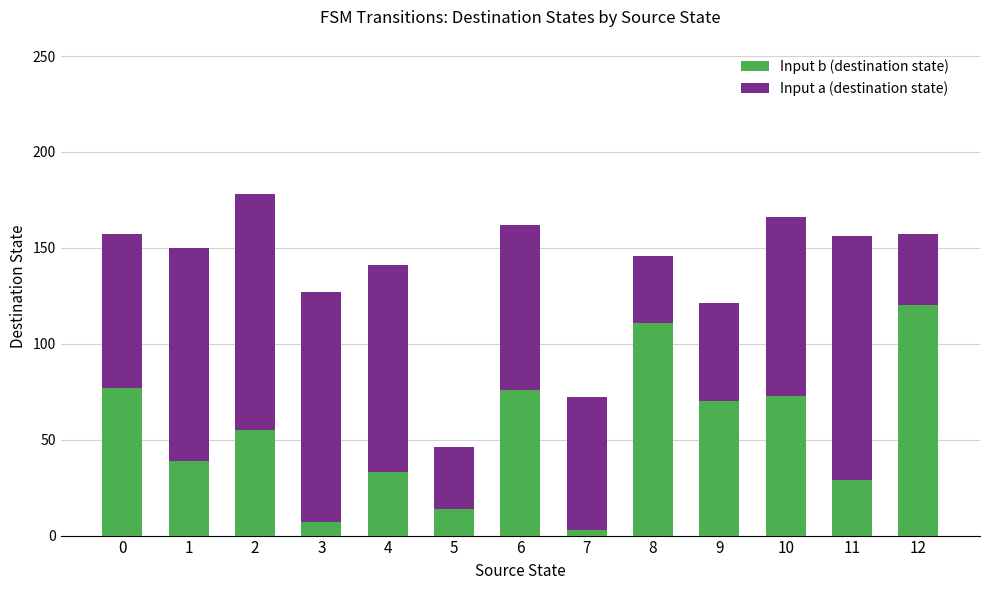

What is the highest value of the Input b (destination state) series?

120